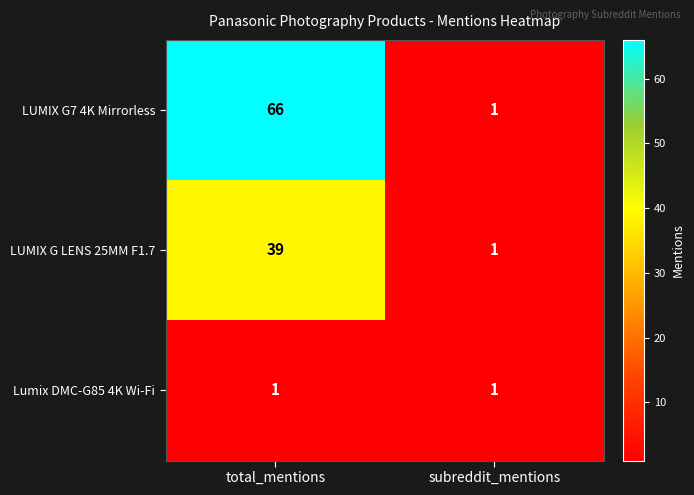

Reading left to right, what are all the values shown in this chart?

LUMIX G7 4K Mirrorless: 66	1
LUMIX G LENS 25MM F1.7: 39	1
Lumix DMC-G85 4K Wi-Fi: 1	1